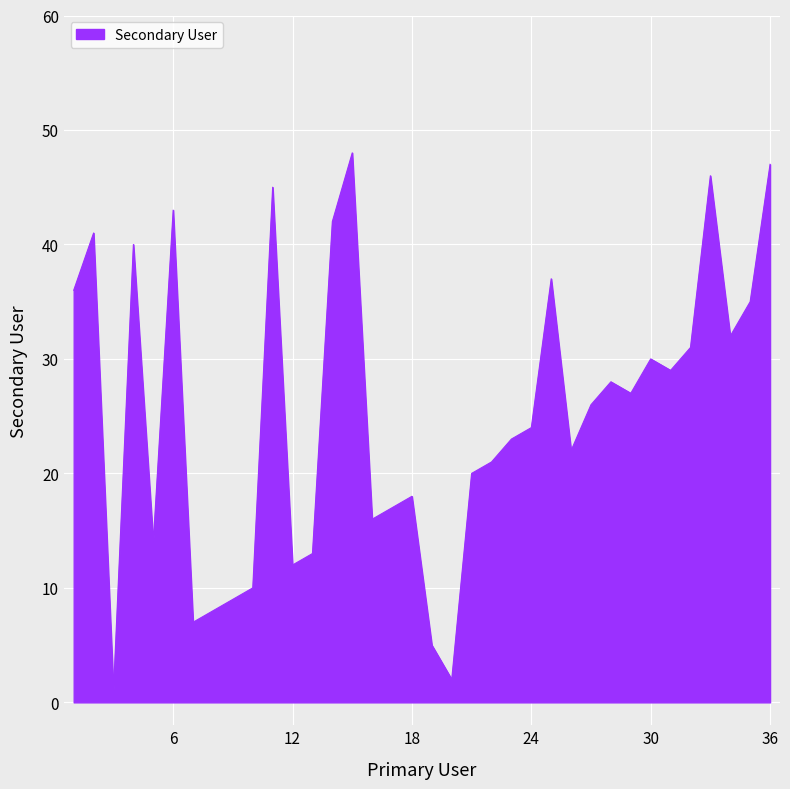

What is the difference between the maximum and second lowest values?

46